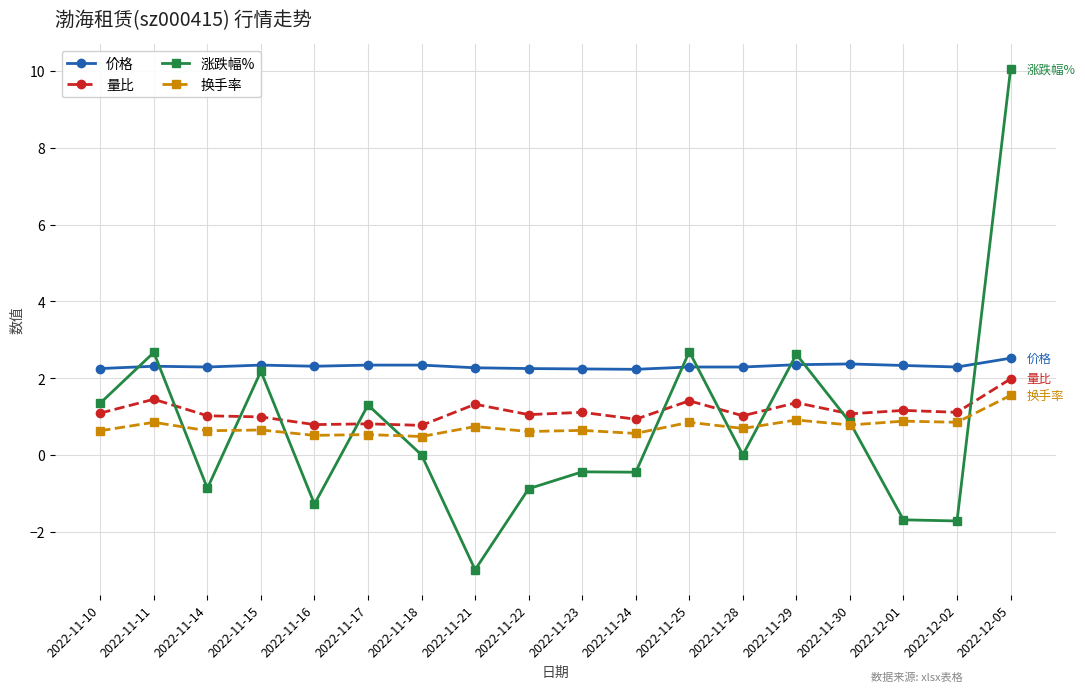

What is the label of the 8th point from the left?

2022-11-21